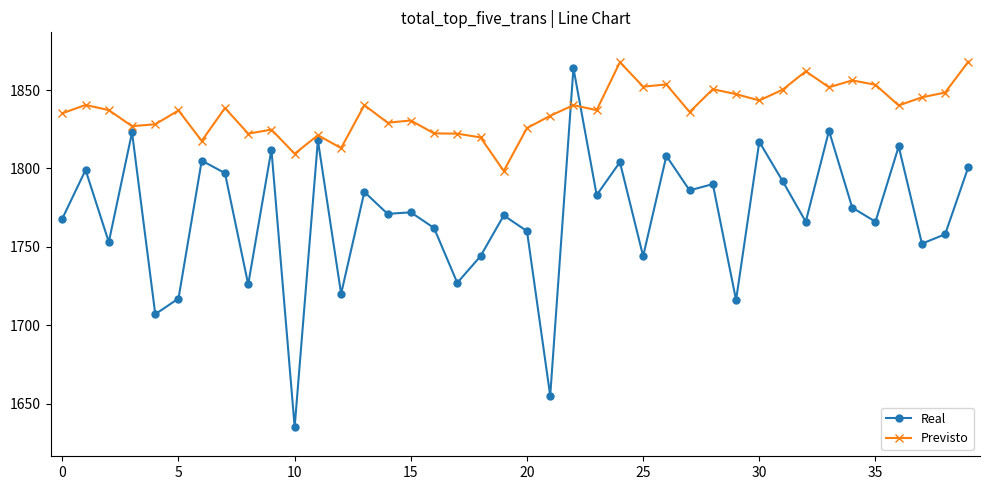

What is the difference between the maximum and second lowest values in the Real series?

209.0